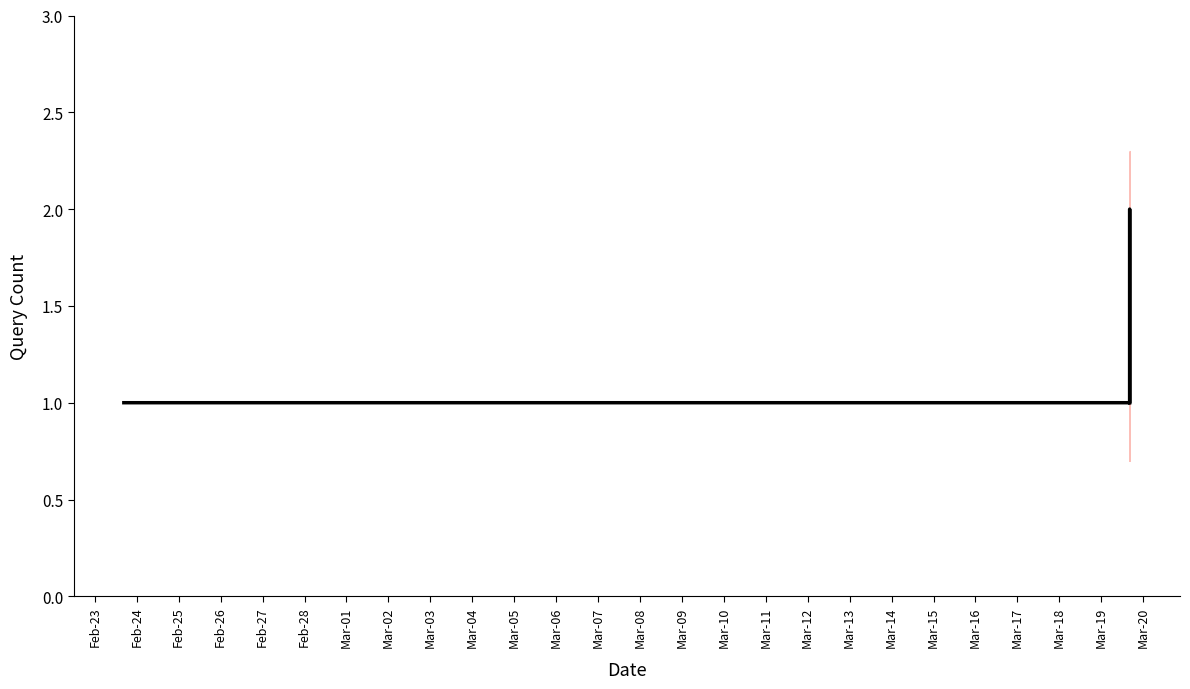

What is the maximum value shown in the chart?

2